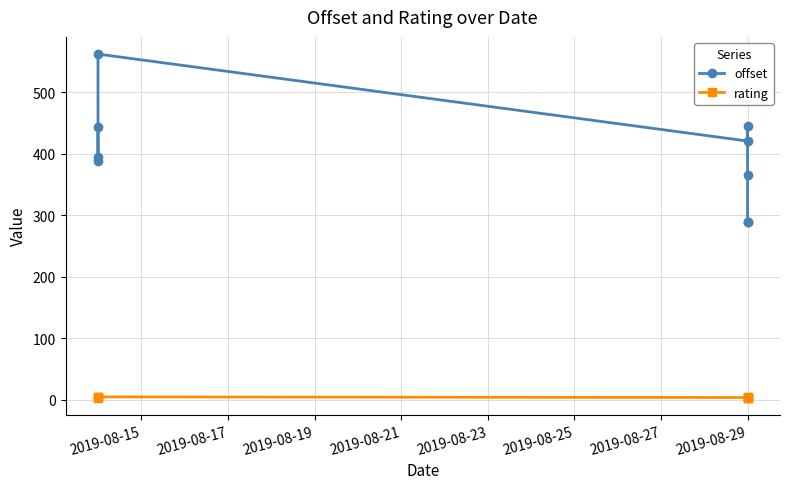

Which has a higher value, 2019-08-29 or 2019-08-29?

2019-08-29